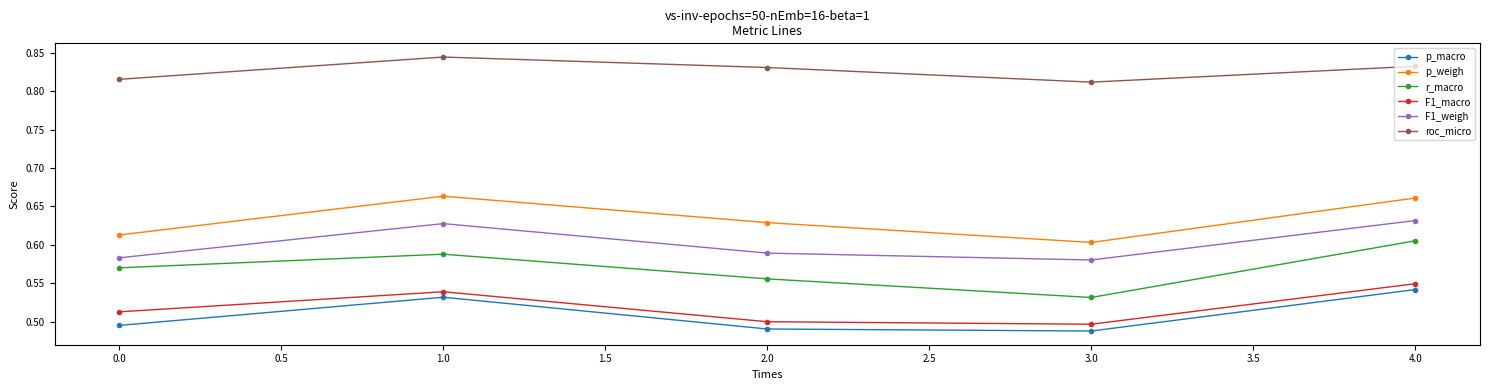

How many interior local valleys does the F1_macro series have?

1